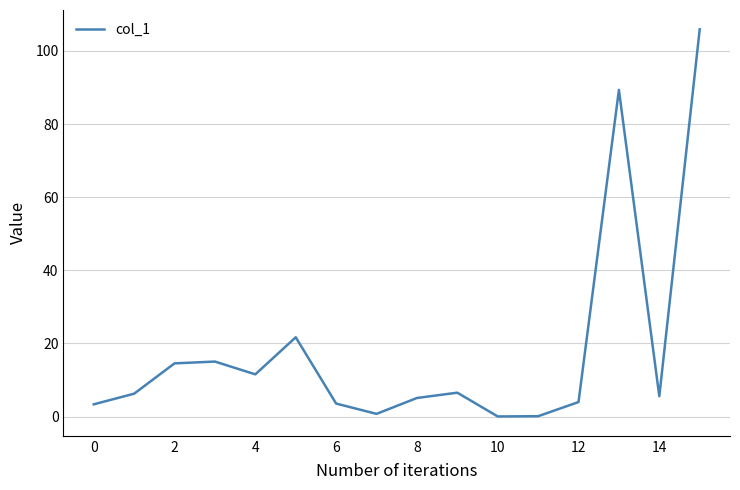

What is the maximum value shown in the chart?

105.9